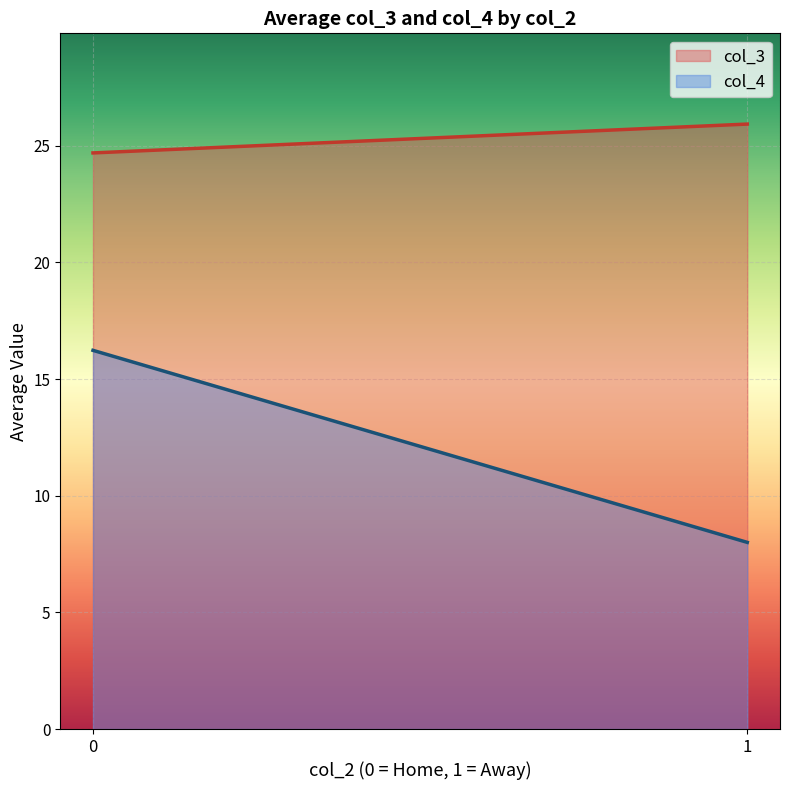

What is the minimum value shown in the chart?

8.0